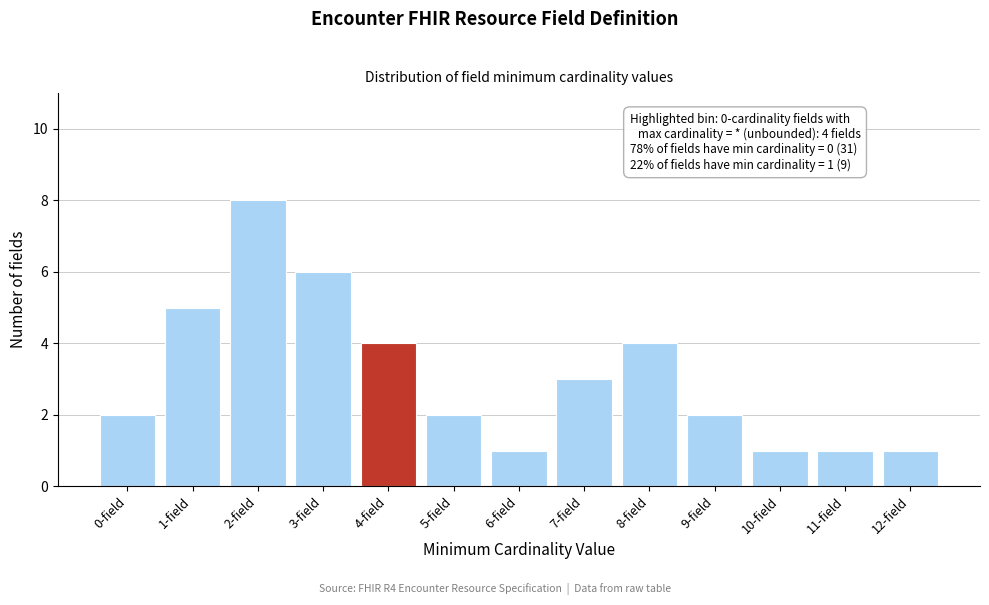

Reading left to right, what are all the values shown in this chart?

2	5	8	6	4	2	1	3	4	2	1	1	1